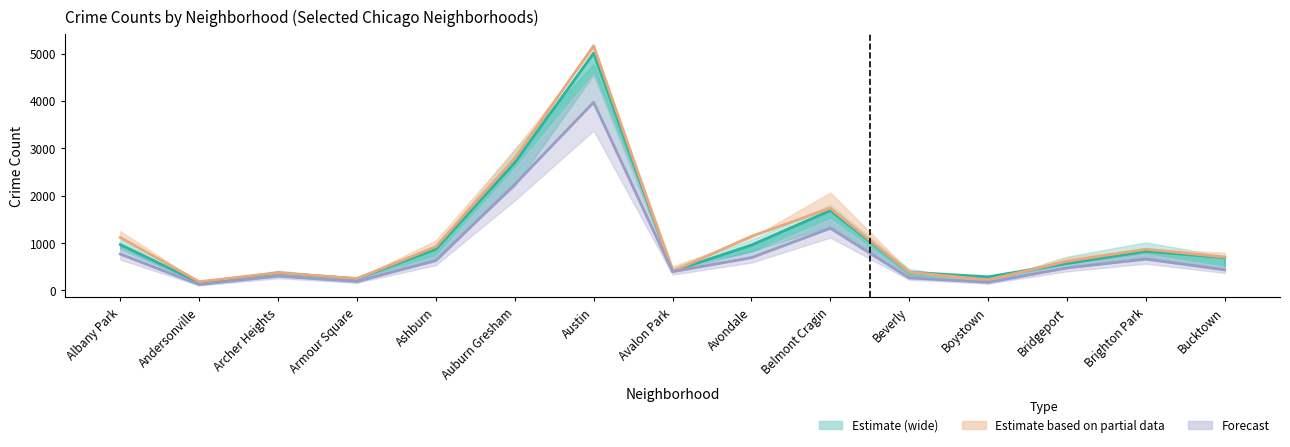

At which label does 2021 Forecast reach its minimum?

Andersonville